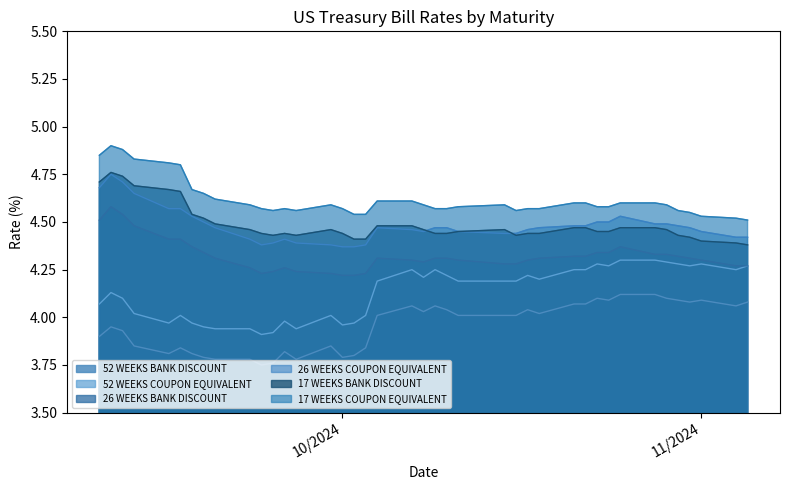

What is the difference between the maximum and minimum values in the 17 WEEKS COUPON EQUIVALENT series?

0.4